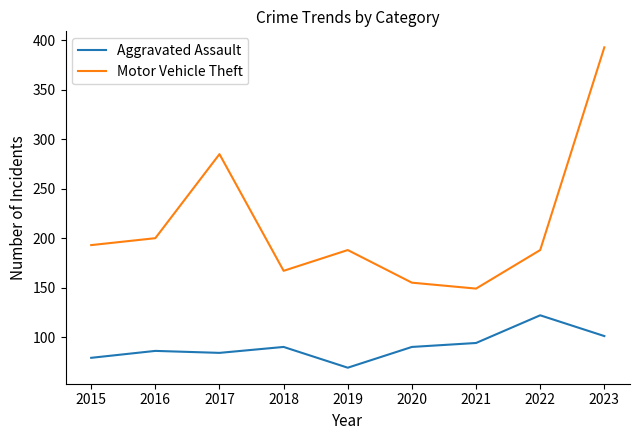

Is it true that Motor Vehicle Theft equals 32 at 2020?

False